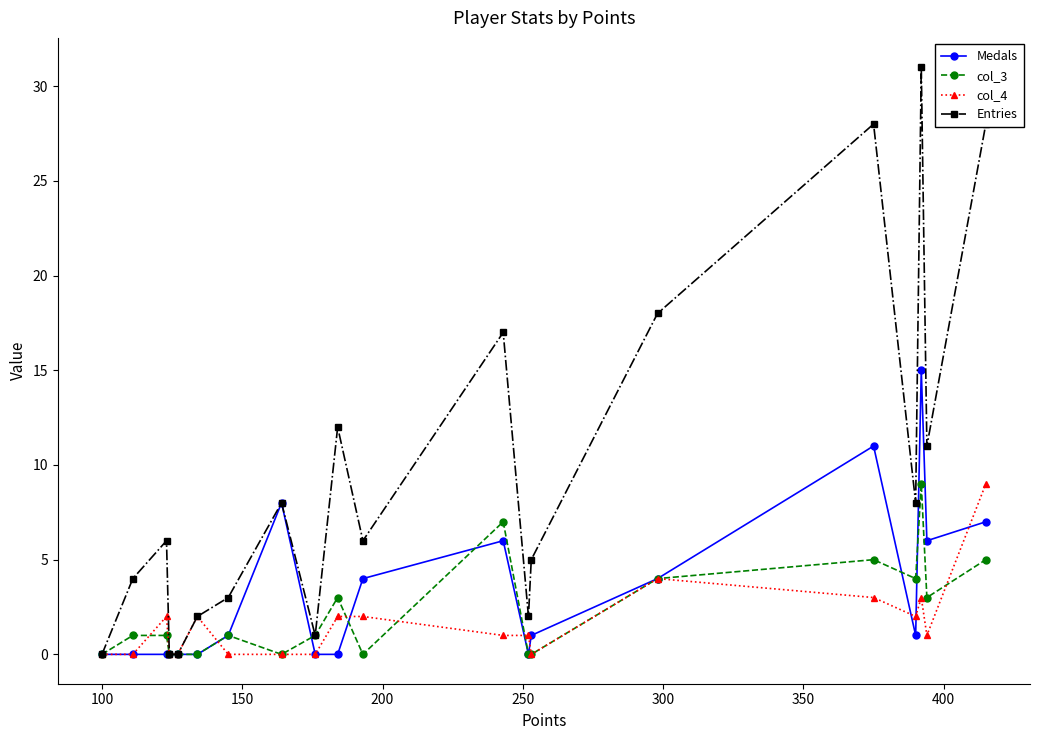

How many series are shown in this chart?

4